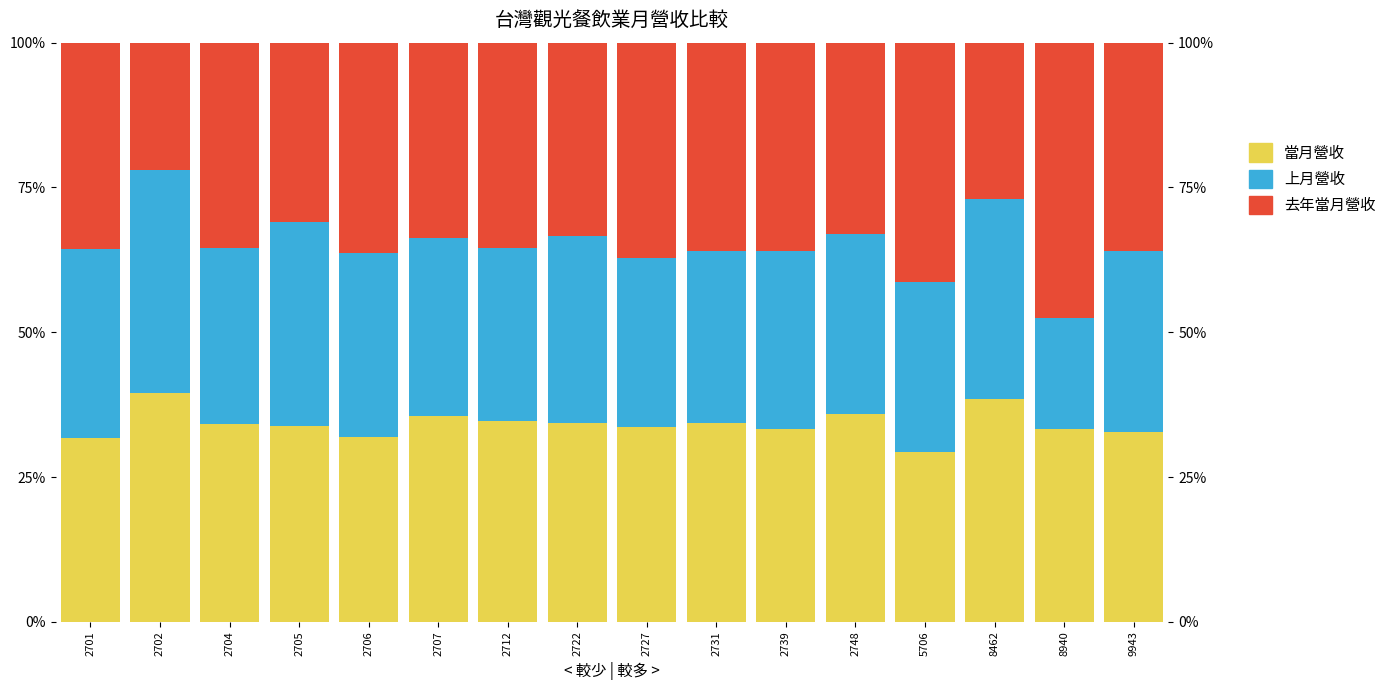

Where is 當月營收 nearest to the value 34?

2705